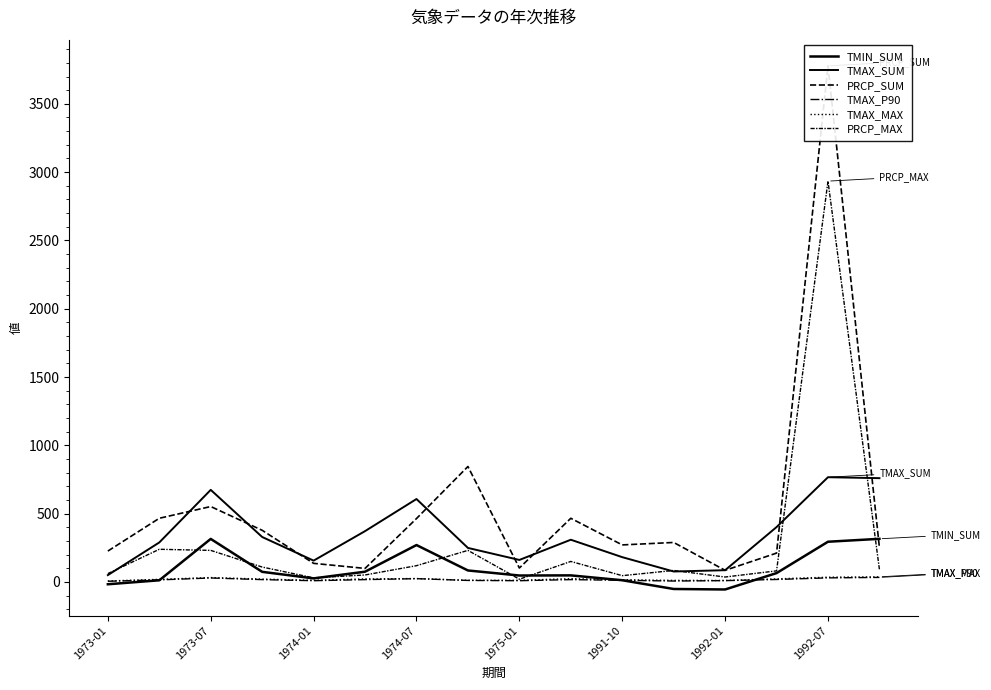

What is the difference between the maximum and minimum values in the PRCP_MAX series?

2914.0